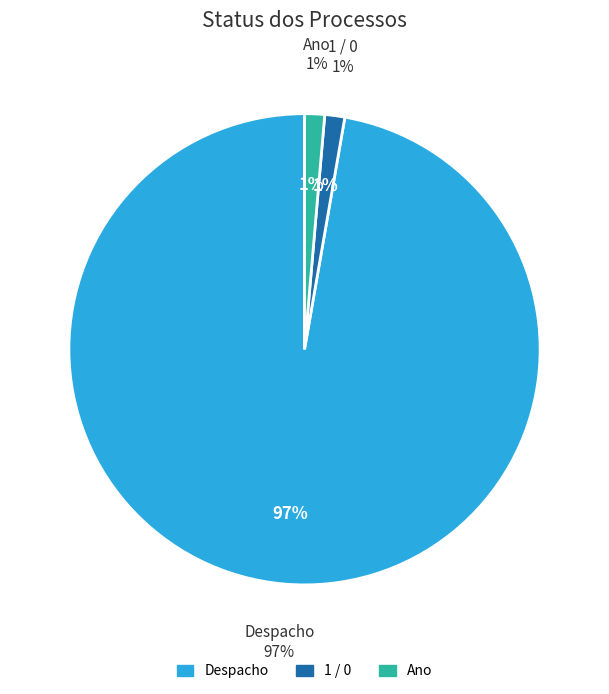

Approximately how many times larger is the value at Despacho (71) compared to 1 / 0 (1)?

71.0